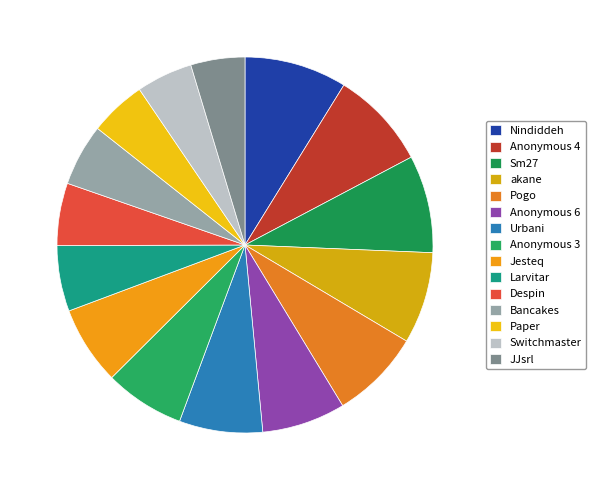

What portion of the pie excludes Anonymous 4?

91.6%